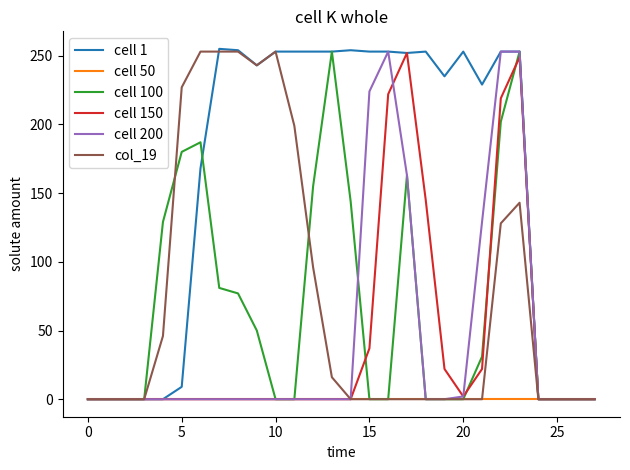

Does the chart display data point markers on the line(s)?

No